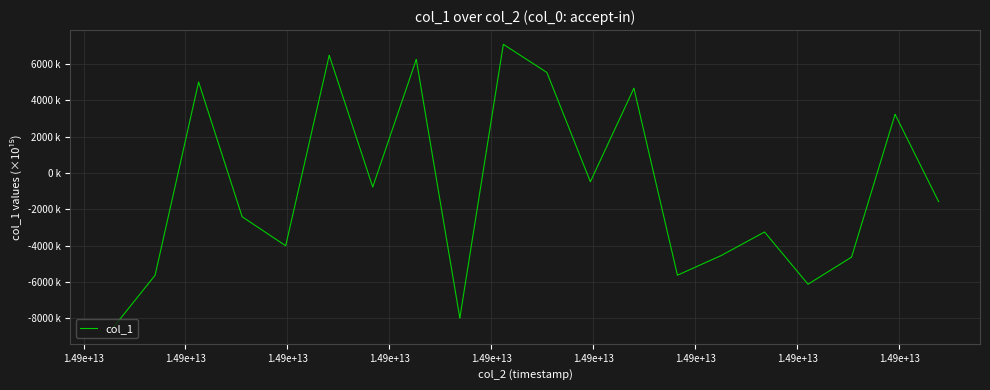

Does the chart have visible grid lines?

Yes